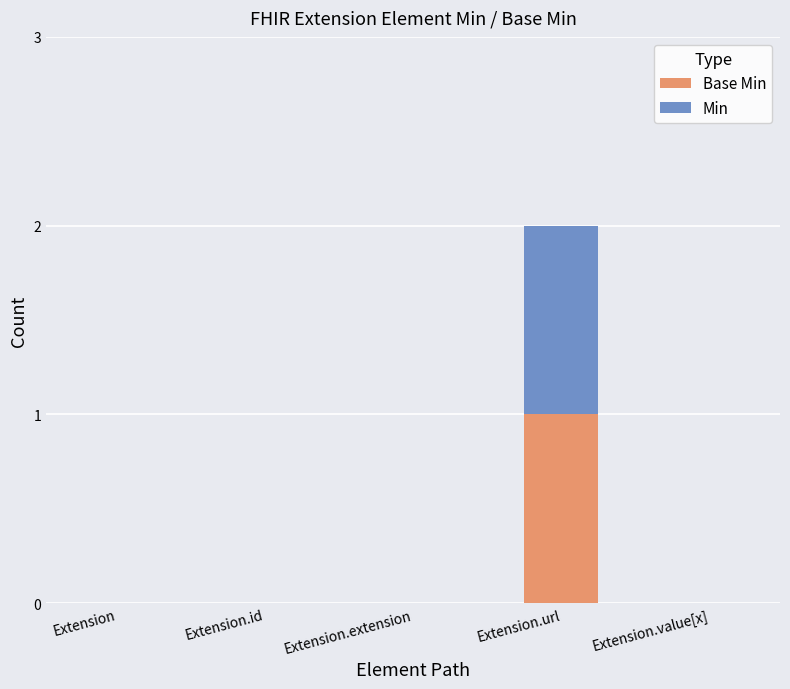

At which category is the sum across all series the highest?

Extension.url